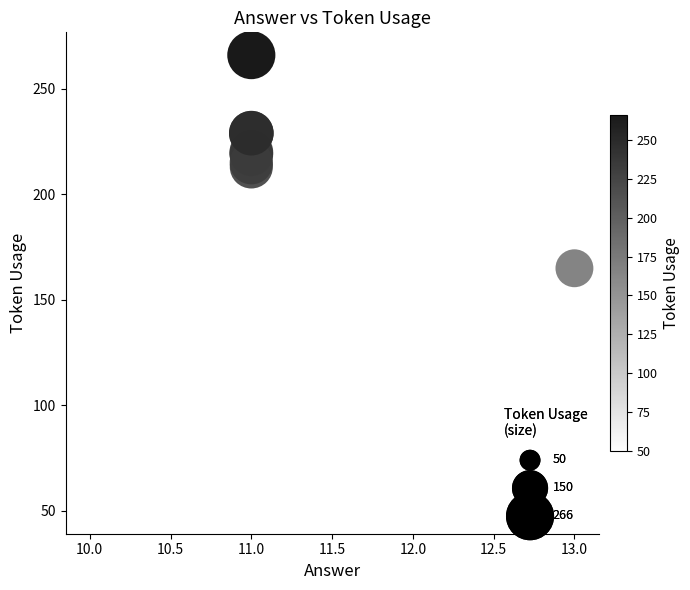

What Y value in the scatter plot is closest to 158?

165